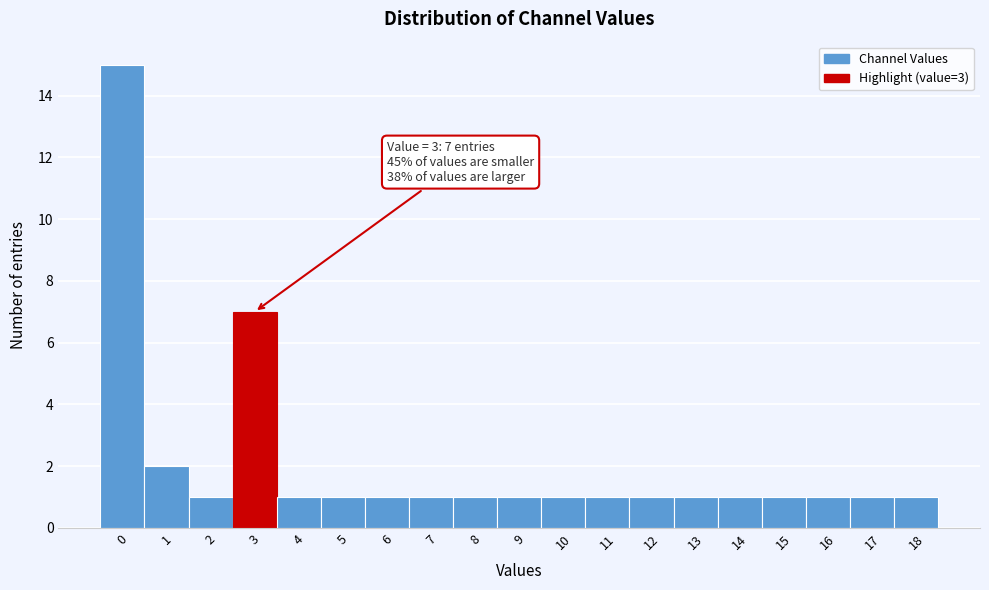

Over which range of the x-axis is the bar tallest?

-0.5 to 0.5